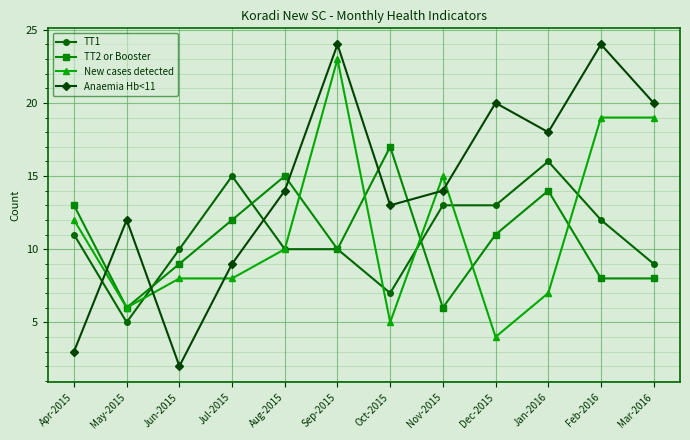

Where is Anaemia Hb<11 nearest to the value 13?

Oct-2015